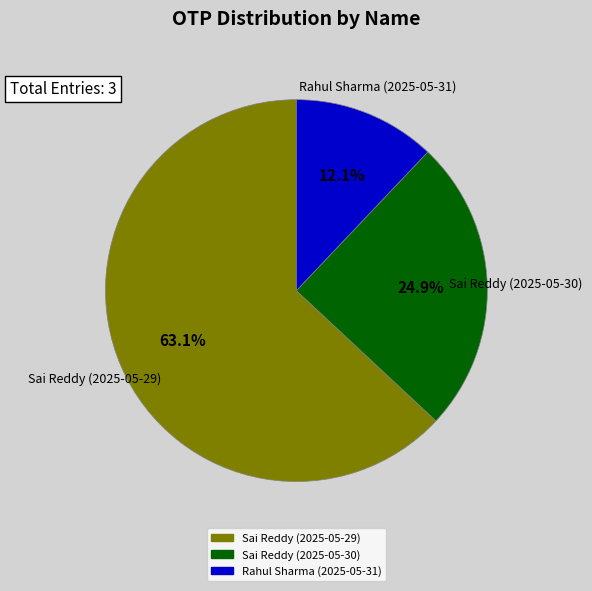

Which slice is the largest?

Sai Reddy (2025-05-29)